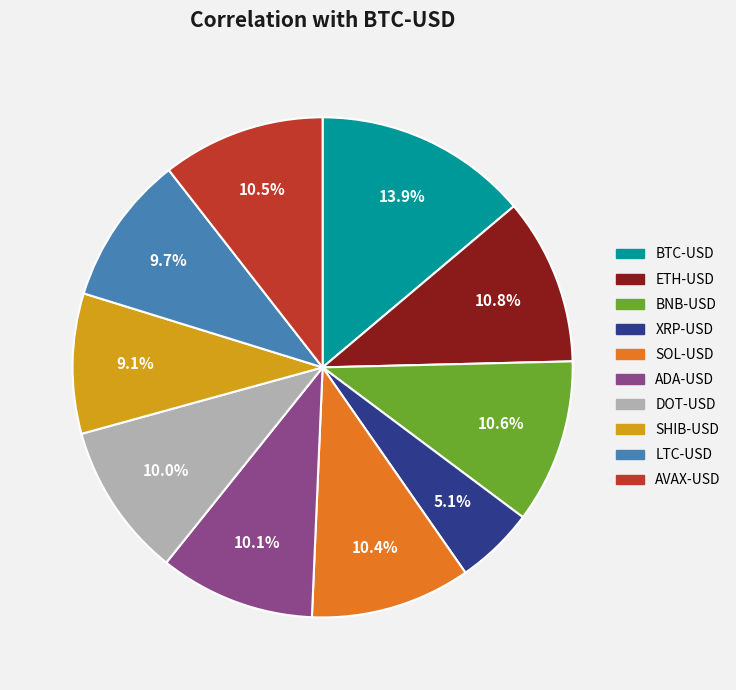

The ETH-USD slice represents 11% of the pie. True or false?

True